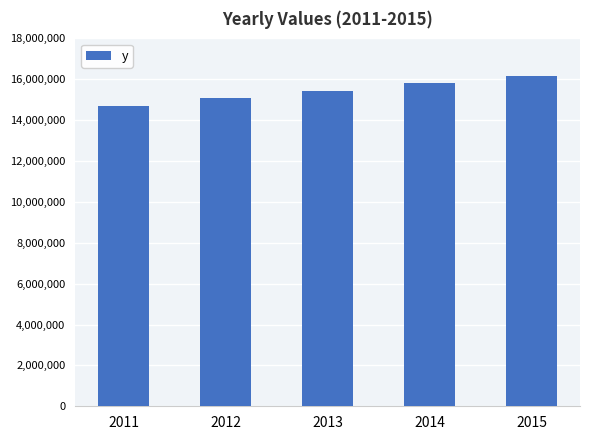

Approximately how many times larger is the value at 2015 compared to 2013?

1.0